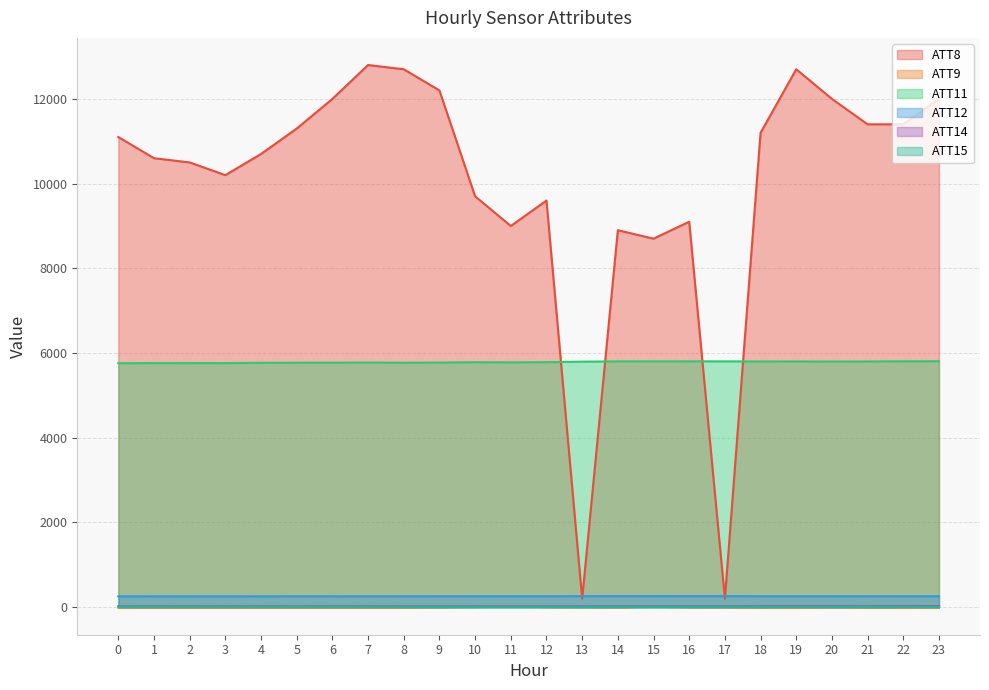

How many lines are shown in the chart?

6